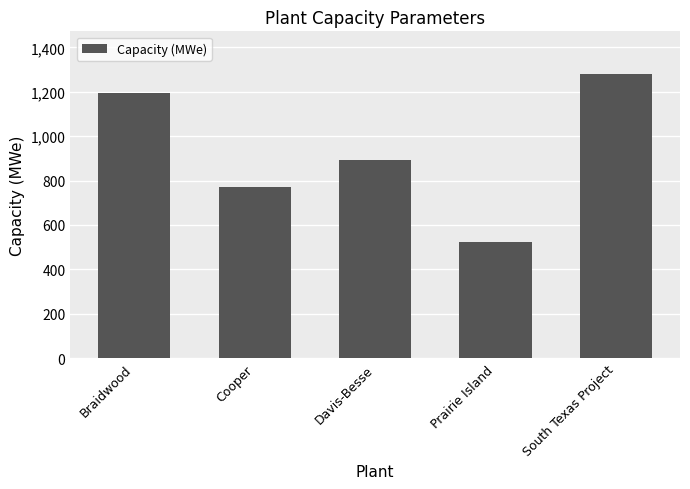

What is the value of the 2nd bar from the left?

769